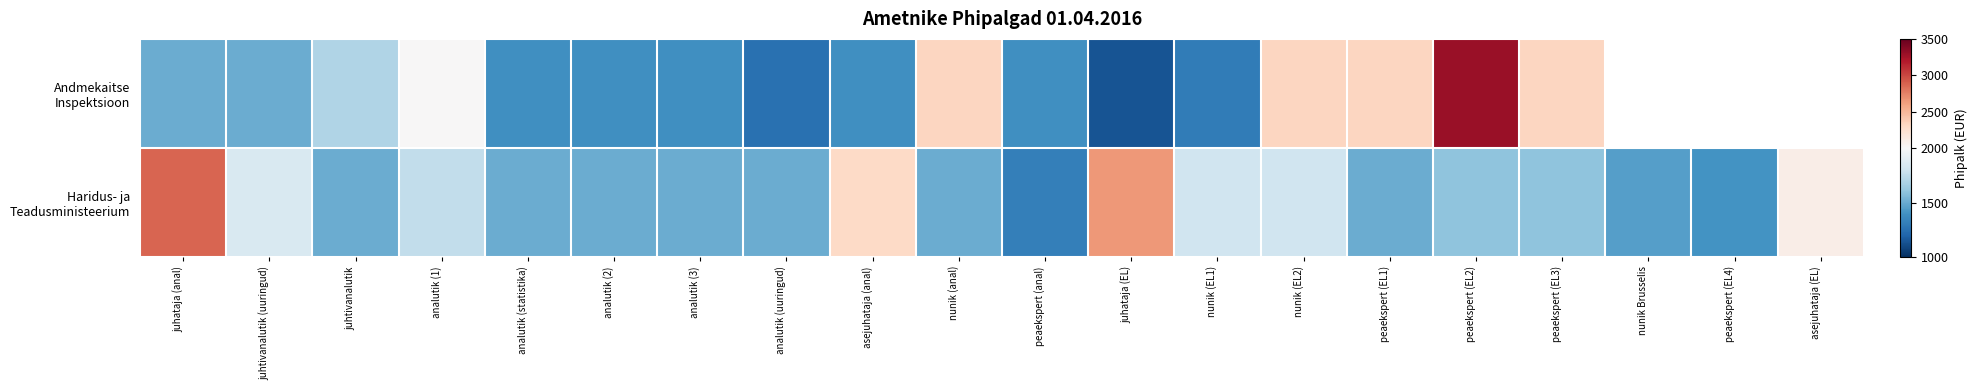

At which category does the chart reach its peak across all series?

peaekspert (EL2)